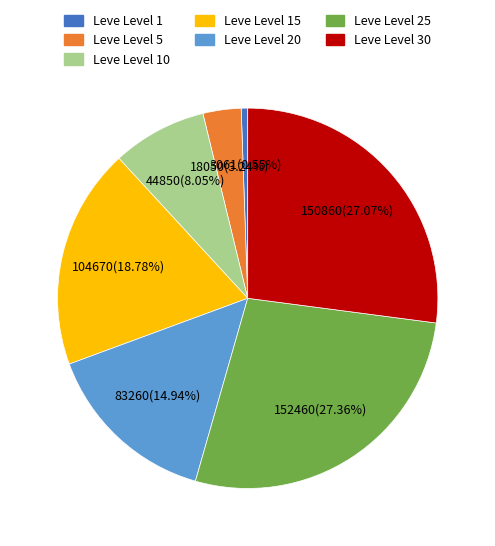

Does Leve Level 1 account for over 50% of the chart?

No